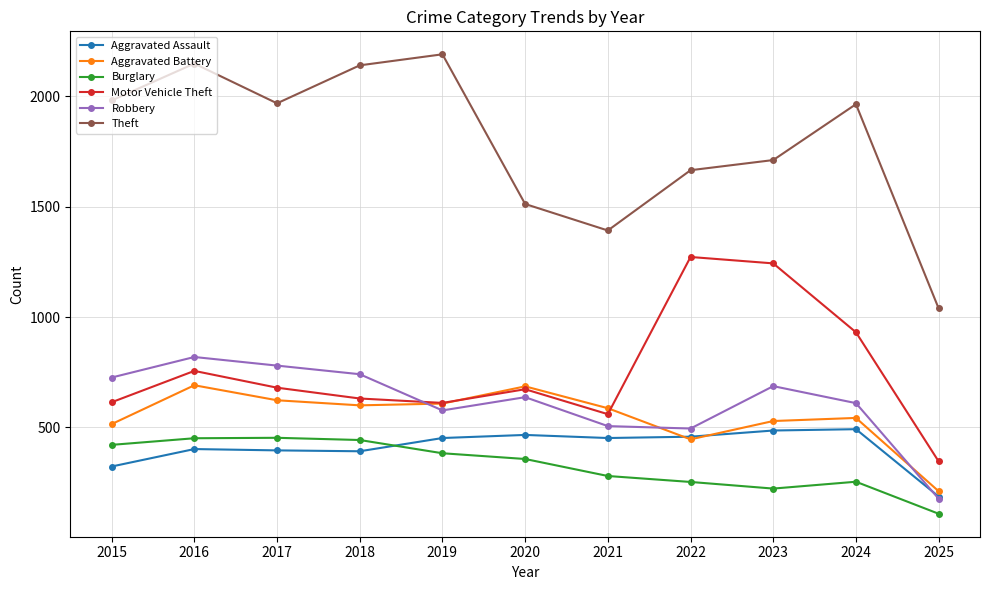

Rank the series by their maximum value, from lowest to highest.

Burglary, Aggravated Assault, Aggravated Battery, Robbery, Motor Vehicle Theft, Theft